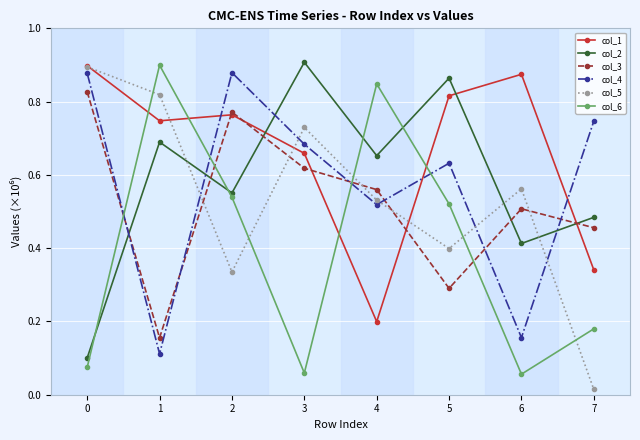

In col_5, how many points are higher than both neighbors (excluding endpoints)?

2